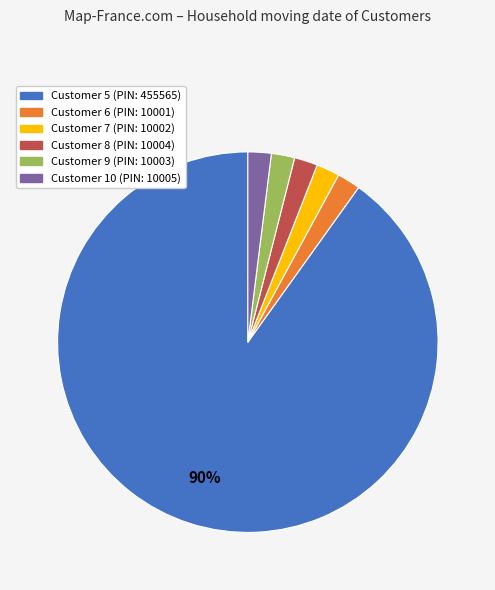

Does any single category account for the majority?

Yes